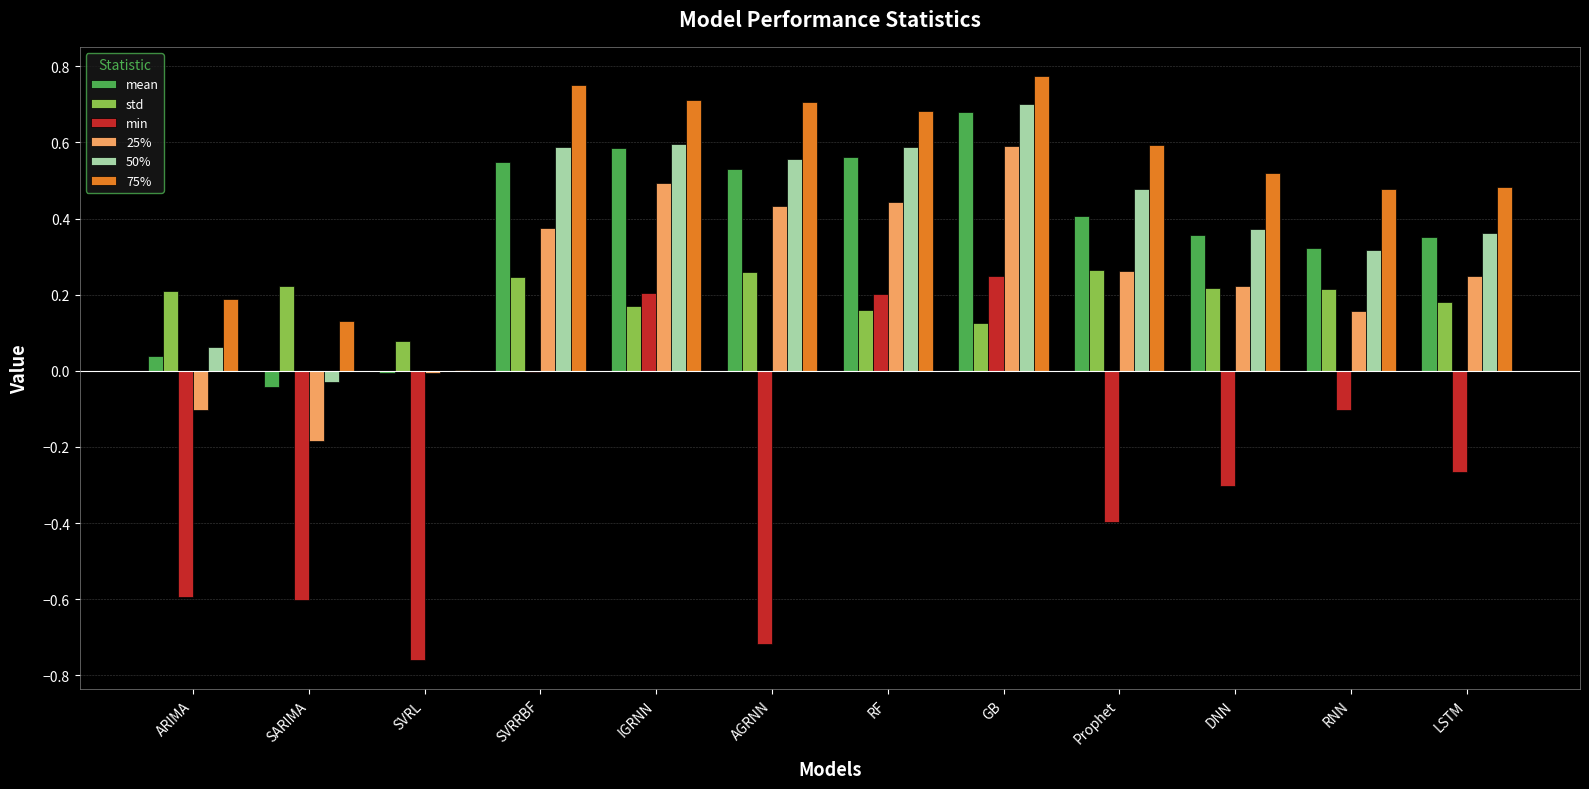

What is the sum of all std values?

2.4